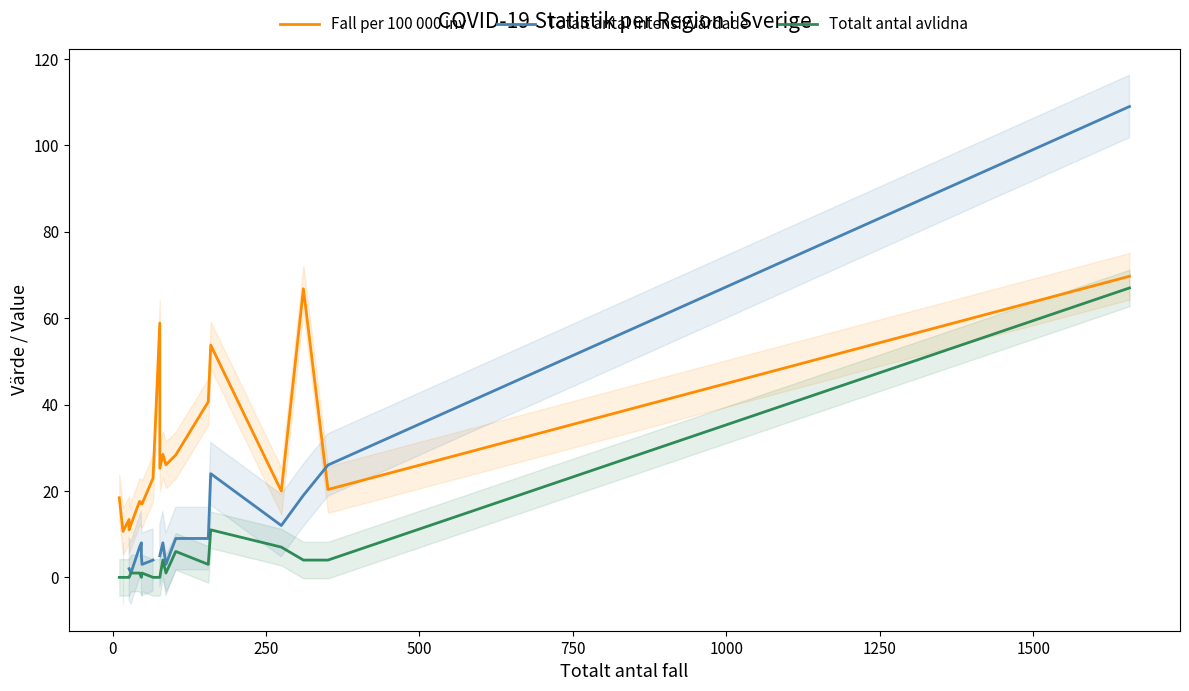

List the series in order of their overall mean, highest first.

Fall per 100 000 inv, Totalt antal intensivvårdade, Totalt antal avlidna